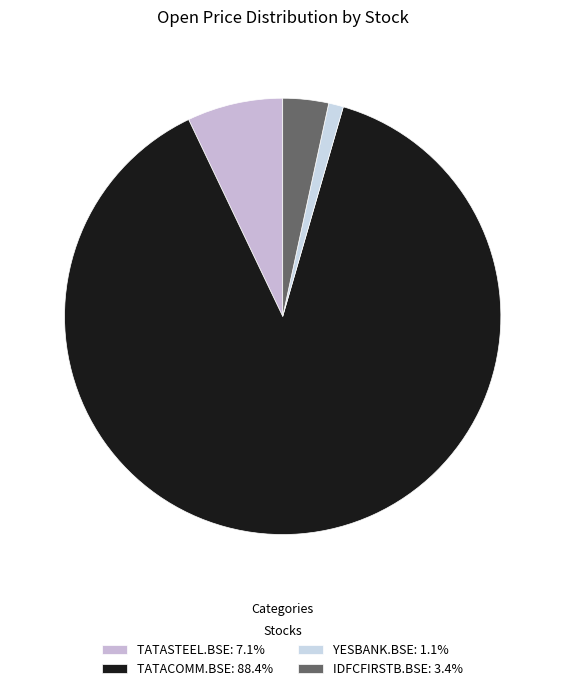

How many slices are in this pie chart?

4